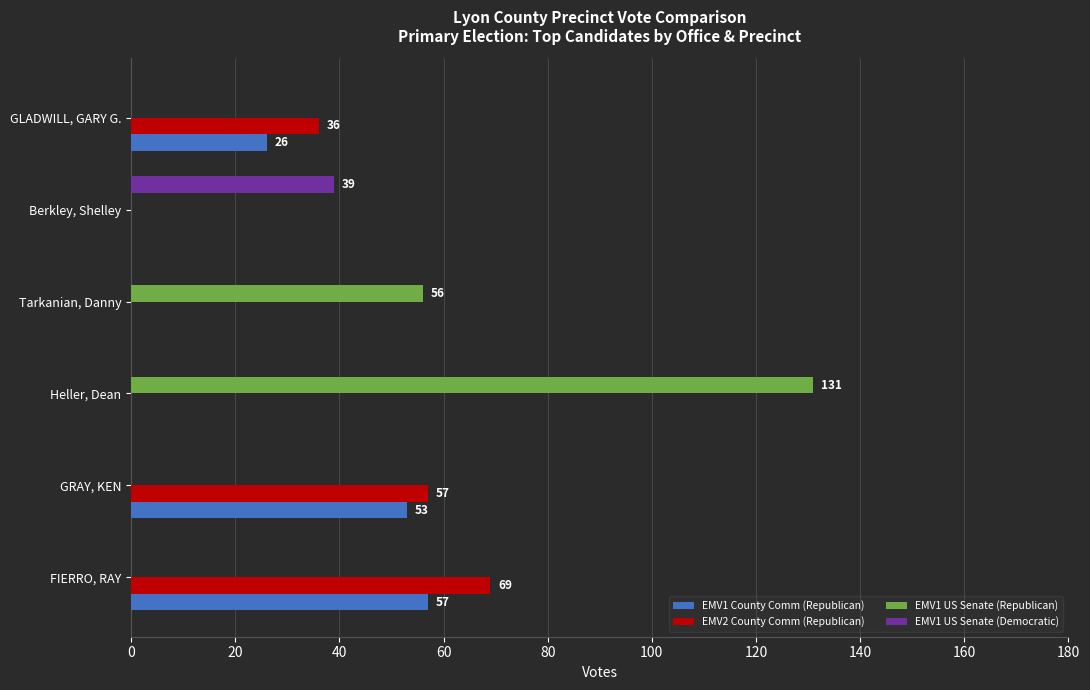

Is the value of EMV1 County Comm (Republican) at FIERRO, RAY greater than the value of EMV2 County Comm (Republican) at Tarkanian, Danny?

Yes